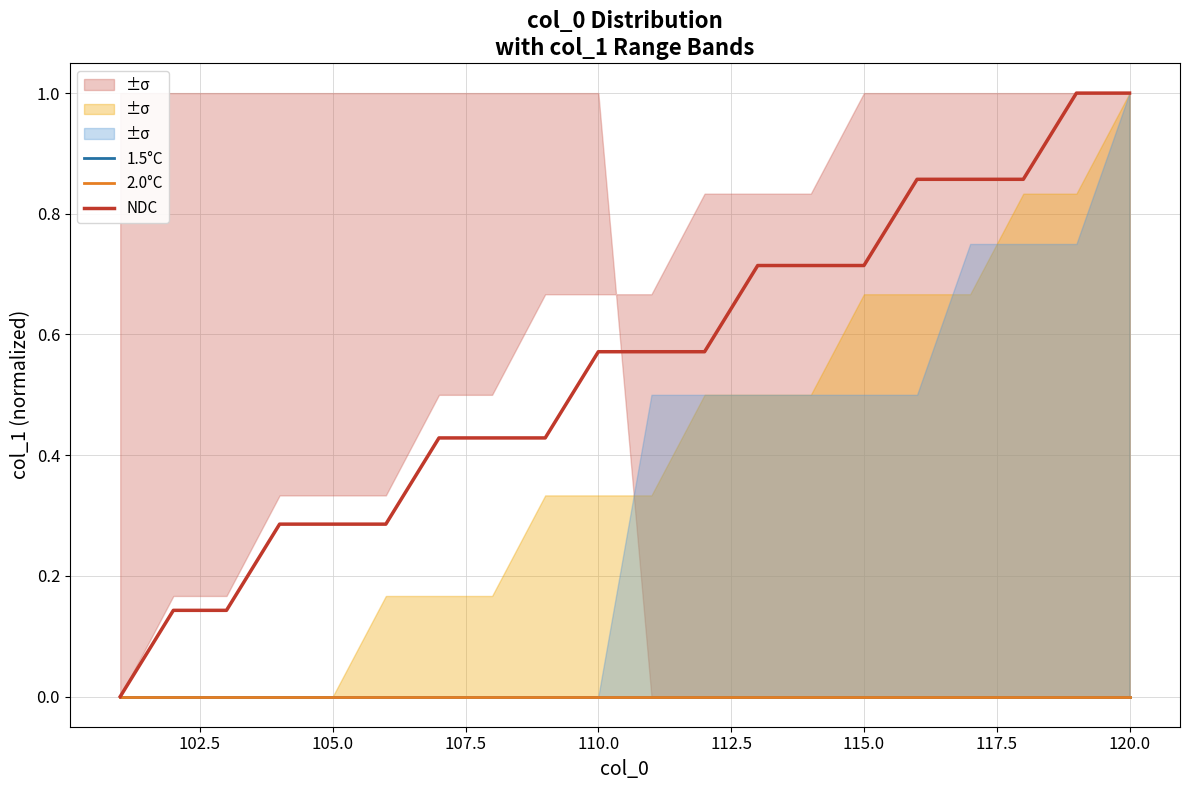

What is the maximum value for NDC?

1.0